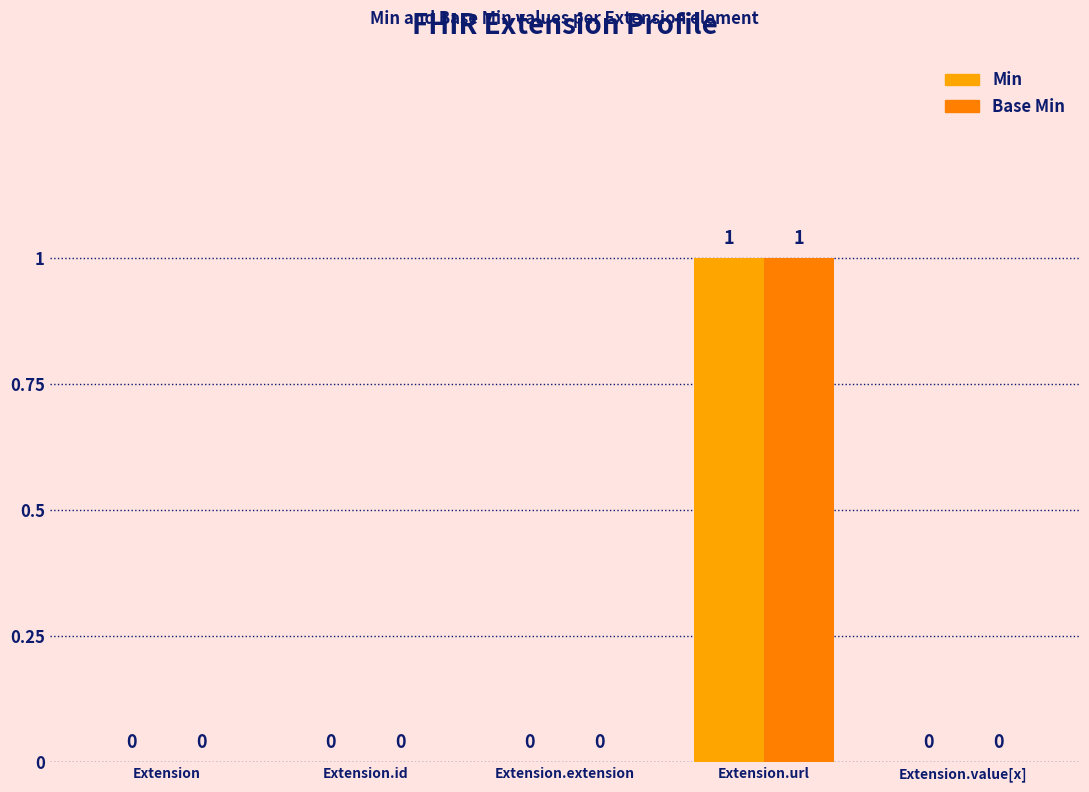

Is the value of Base Min at Extension.url greater than the value of Min at Extension.value[x]?

Yes